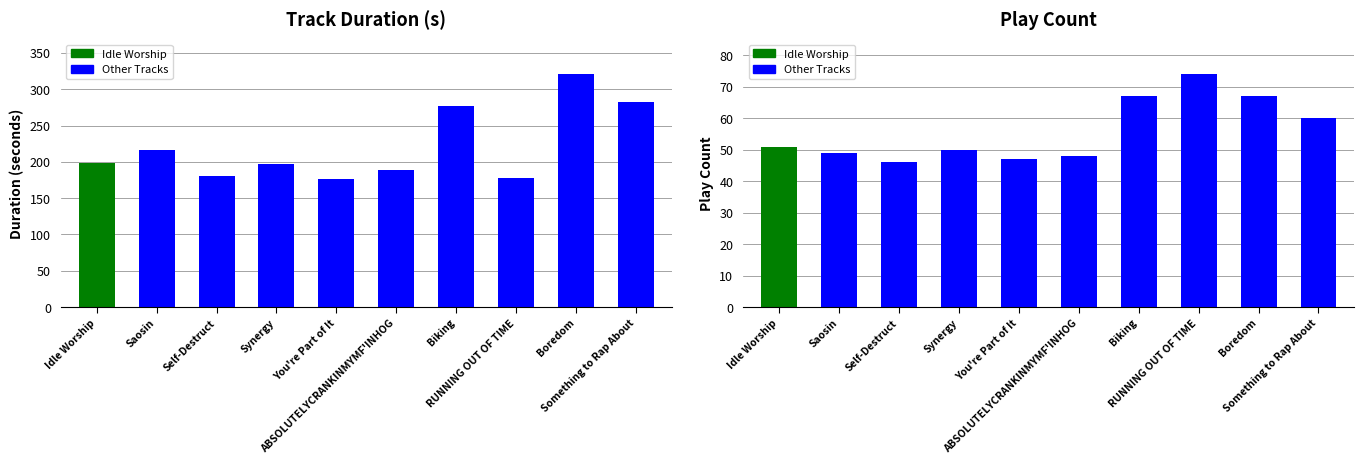

List the labels in order of Duration (s) value, smallest first.

You're Part of It, RUNNING OUT OF TIME, Self-Destruct, ABSOLUTELYCRANKINMYMF'INHOG, Synergy, Idle Worship, Saosin, Biking, Something to Rap About, Boredom